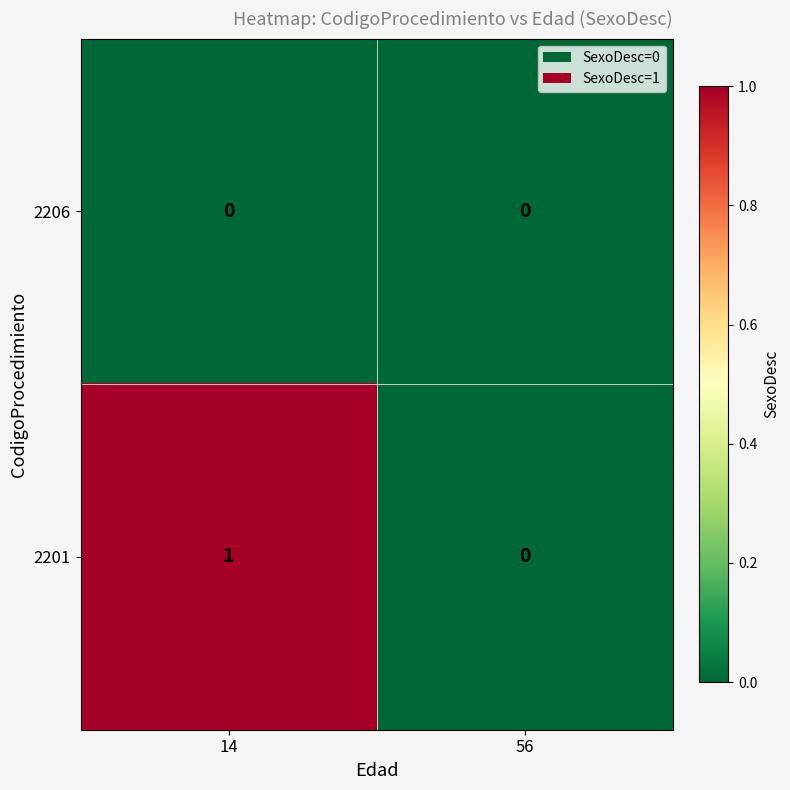

At which category is the sum across all series the highest?

14